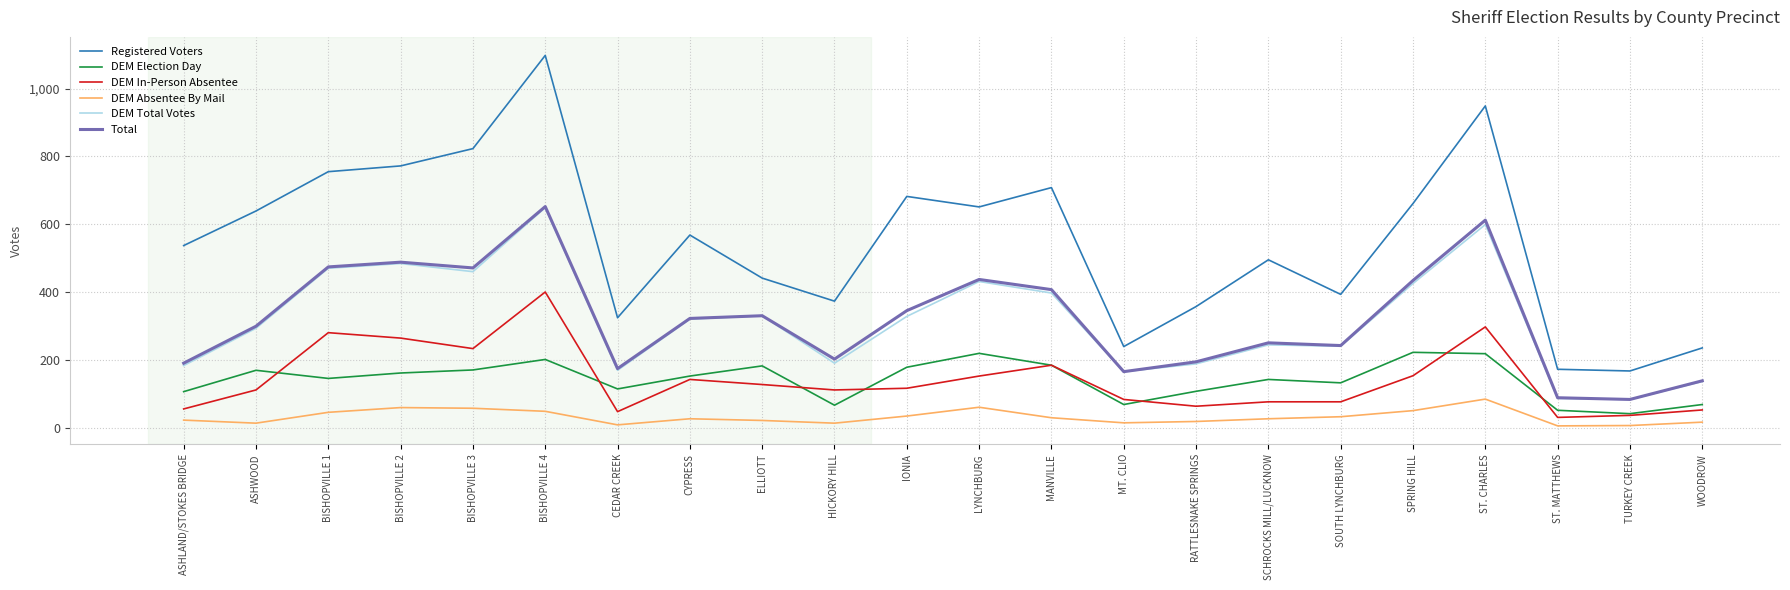

How many lines are shown in the chart?

6